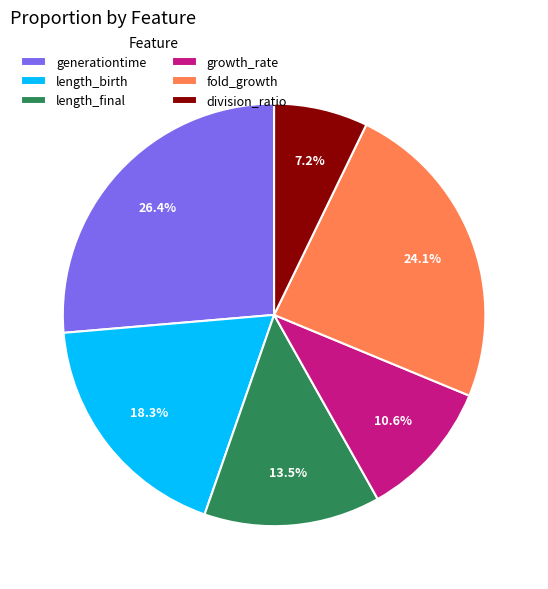

Which category has the biggest portion of the pie?

generationtime